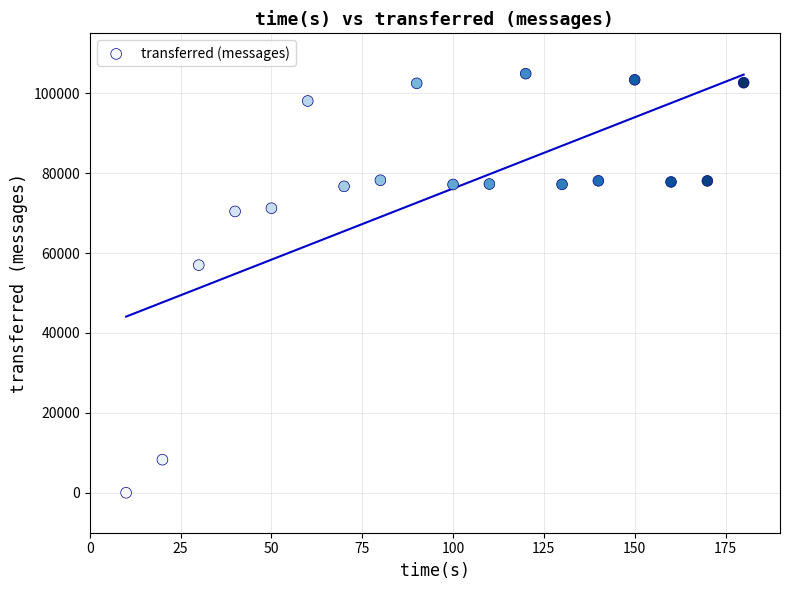

What Y value in the scatter plot is closest to 52450?

56980